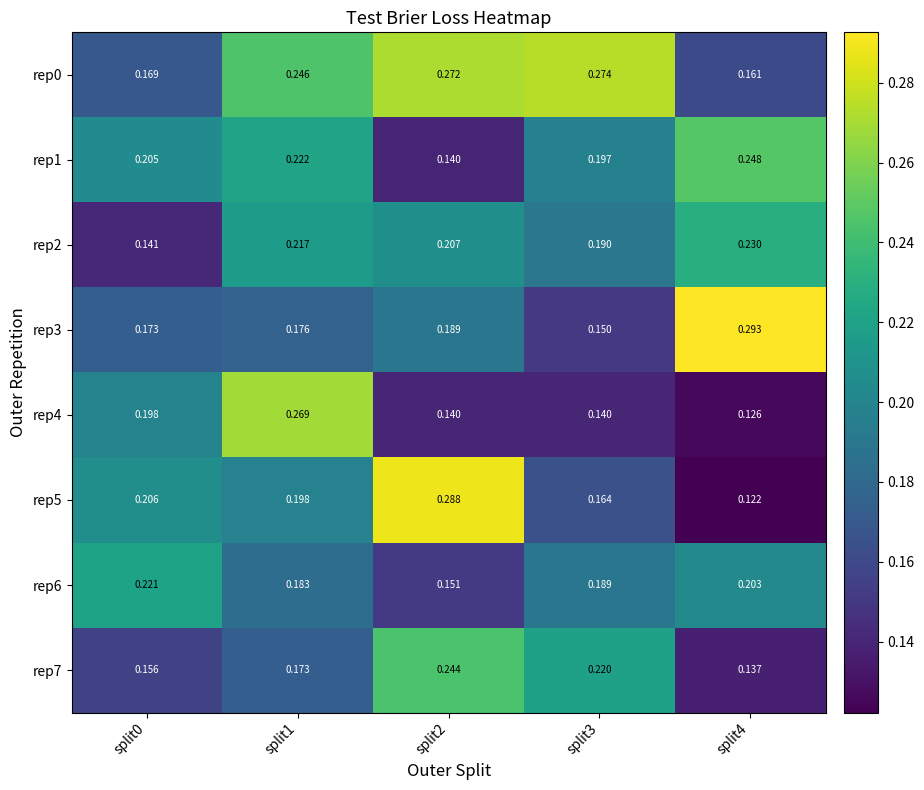

Is the value of rep5 at split2 greater than the value of rep0 at split0?

Yes